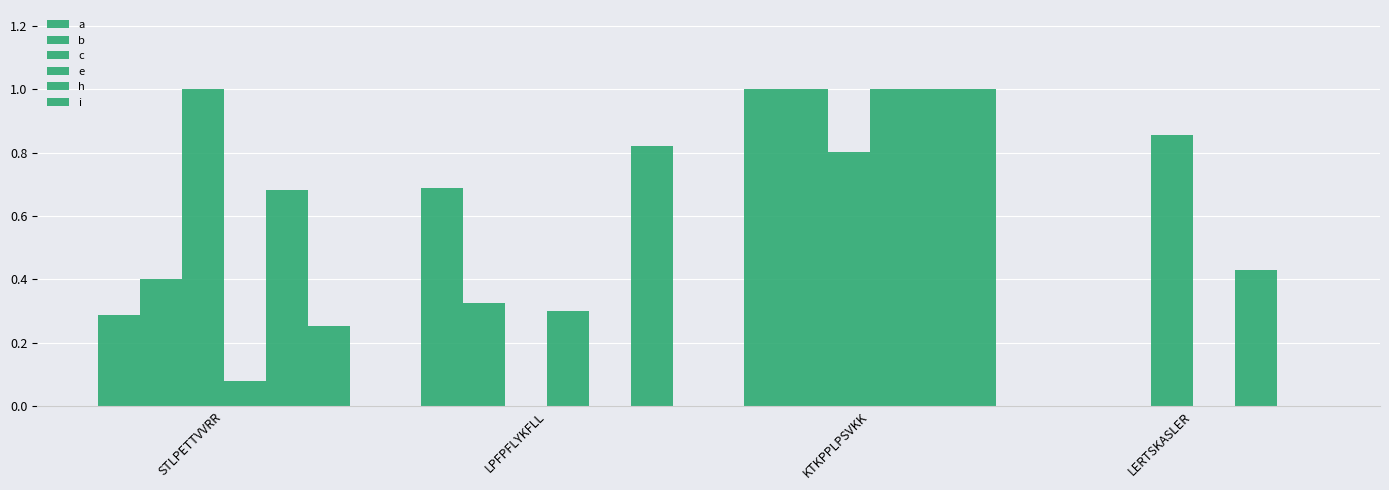

How many values in the e series exceed 0?

3